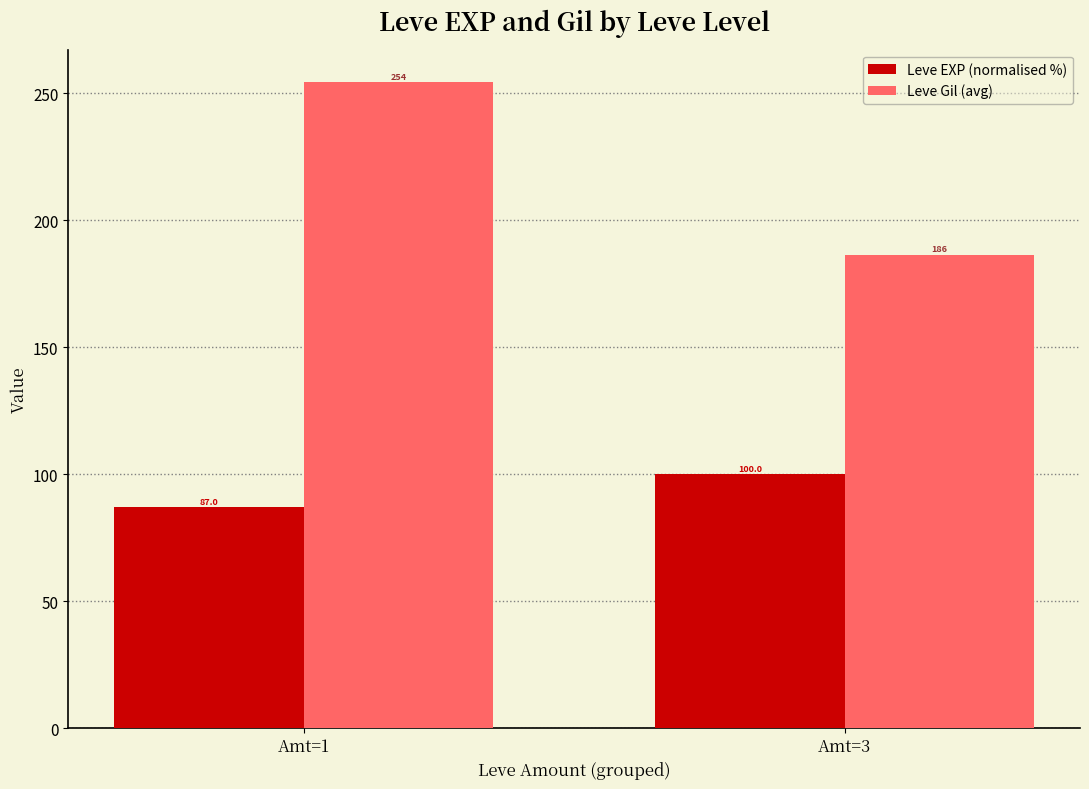

At which label does Leve Gil (avg) reach its peak?

Amt=1